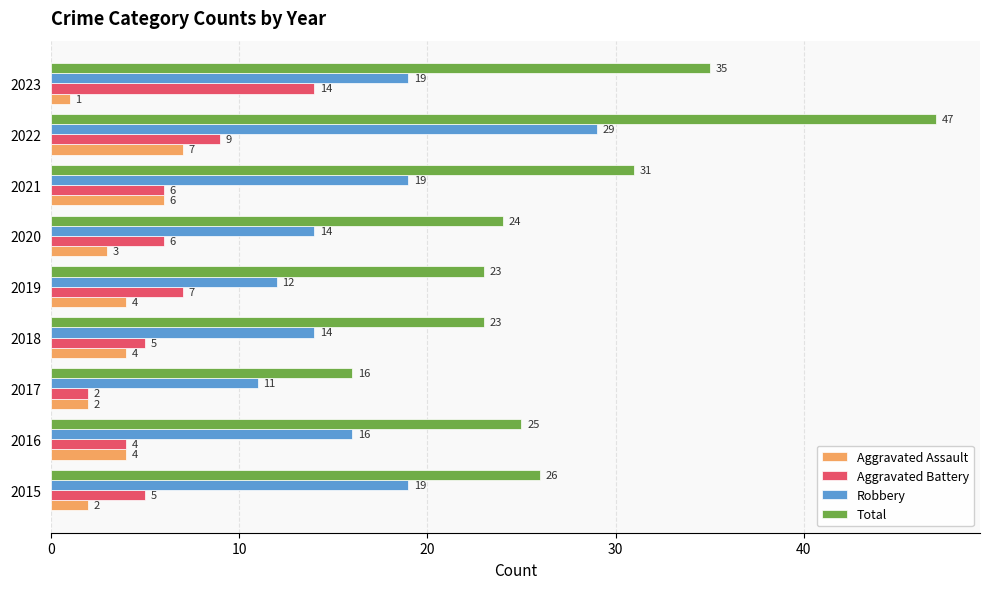

Where is Total nearest to the value 31?

2021